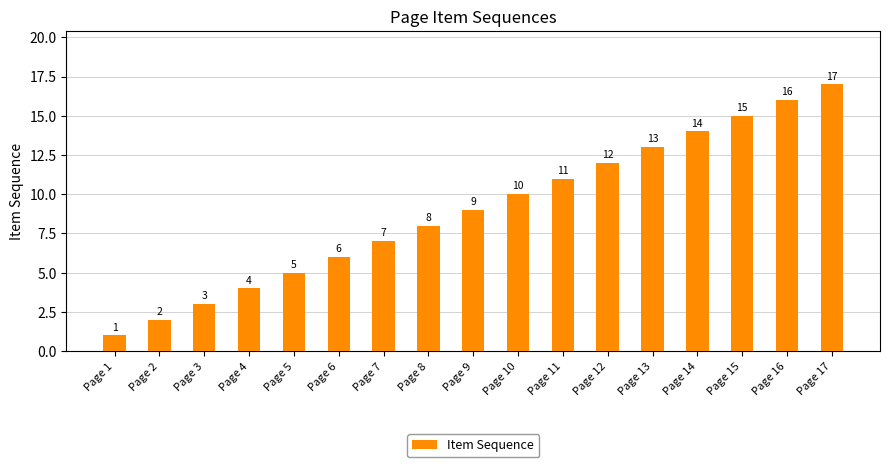

What is the ratio of the value at Page 13 to the value at Page 7?

1.9